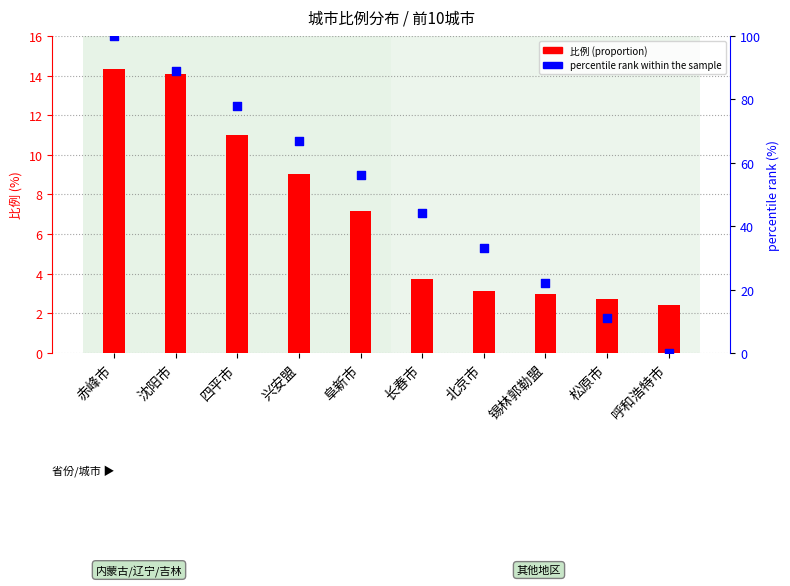

Which series contains the highest Y value?

percentile rank within the sample